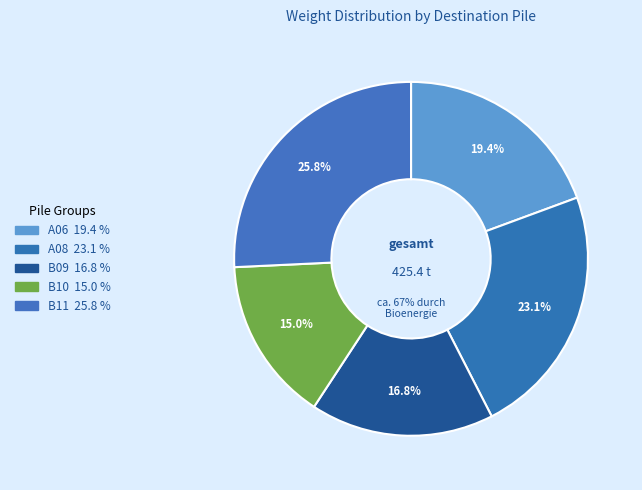

Is it true that B11 is 26% of the pie?

True